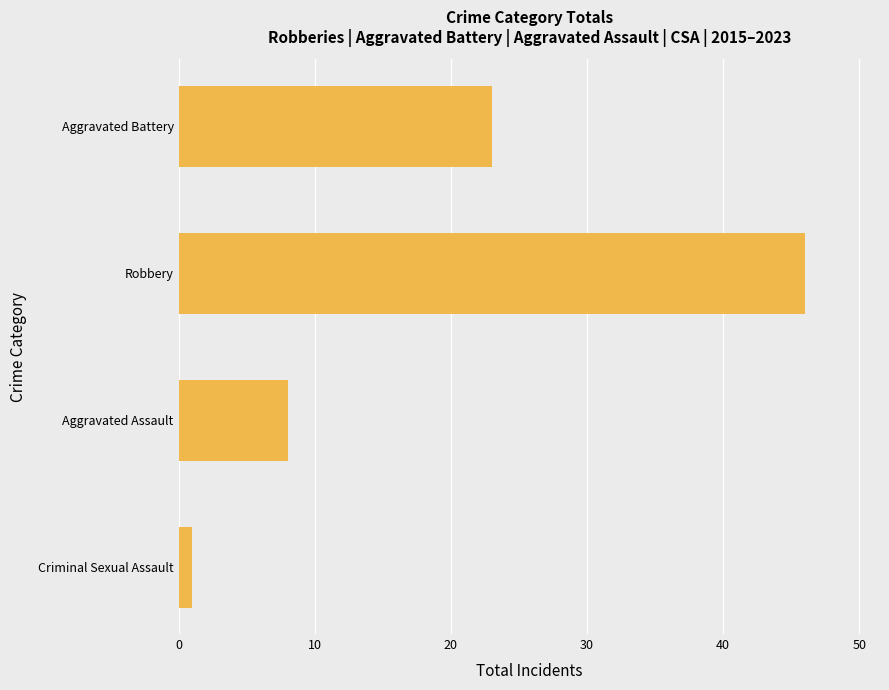

How many data points are less than 23?

2